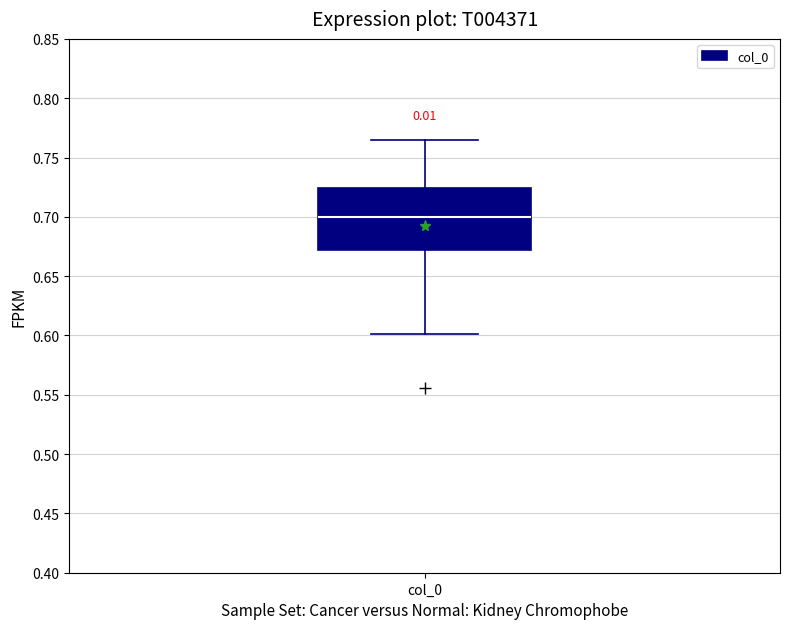

Transcribe this box plot: give where the median line is, the range the box spans, and where the two whiskers end, as read against the y-axis. The values are not printed on the chart, so give them approximately, as read against the axis.

median 0.700, box 0.670 to 0.725, whiskers 0.600 to 0.765